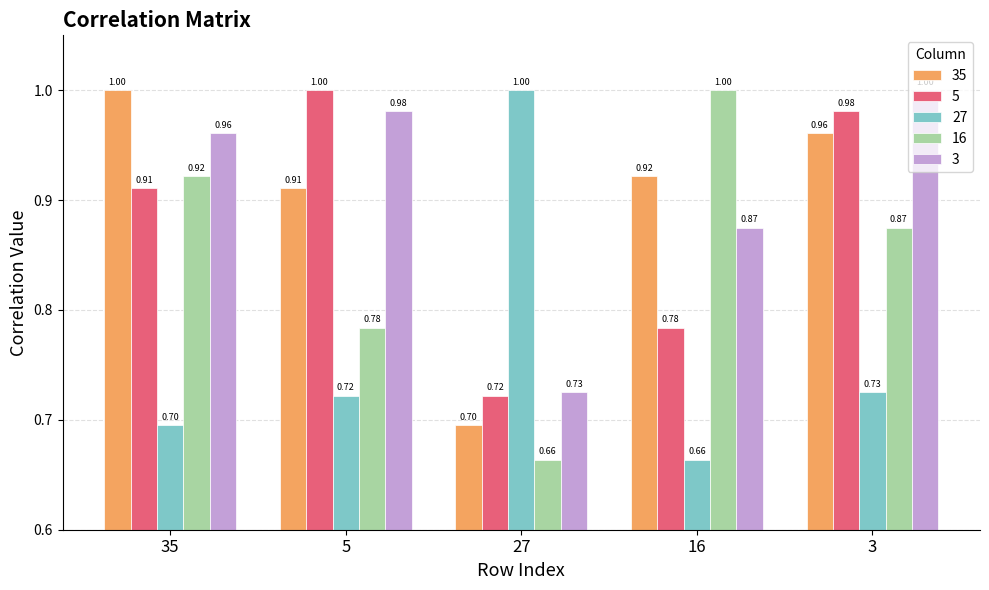

Which series has the largest total across all categories?

3